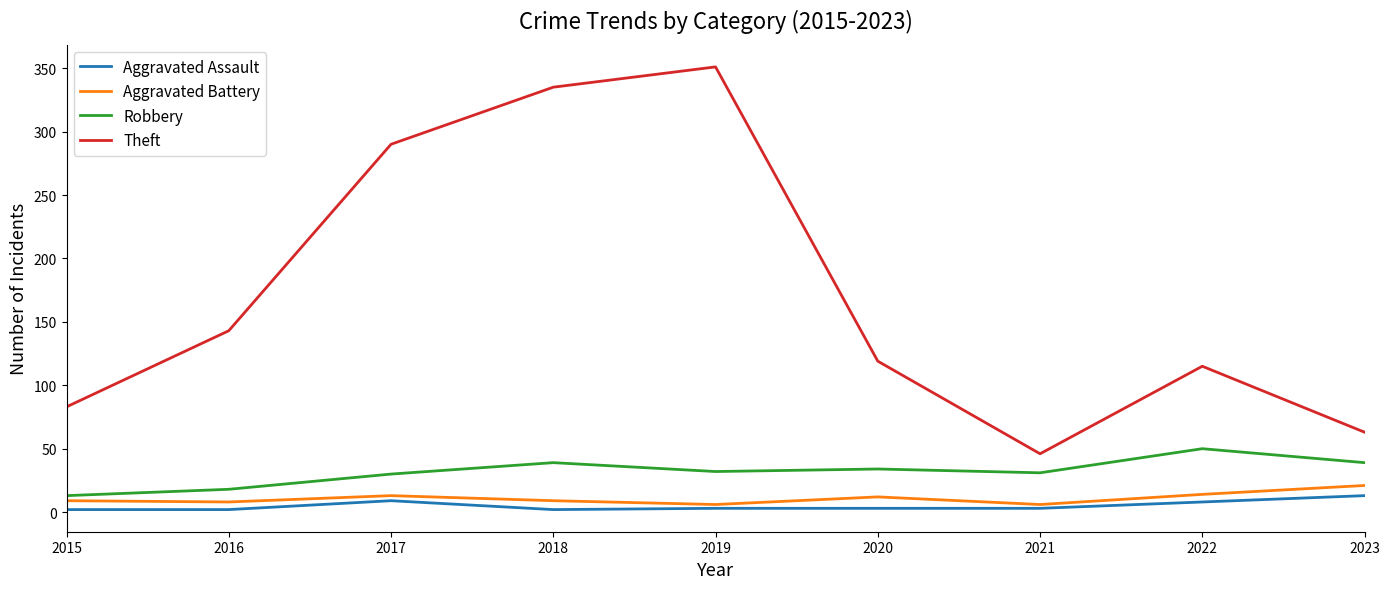

True or false: Robbery and Theft cross at least once.

False